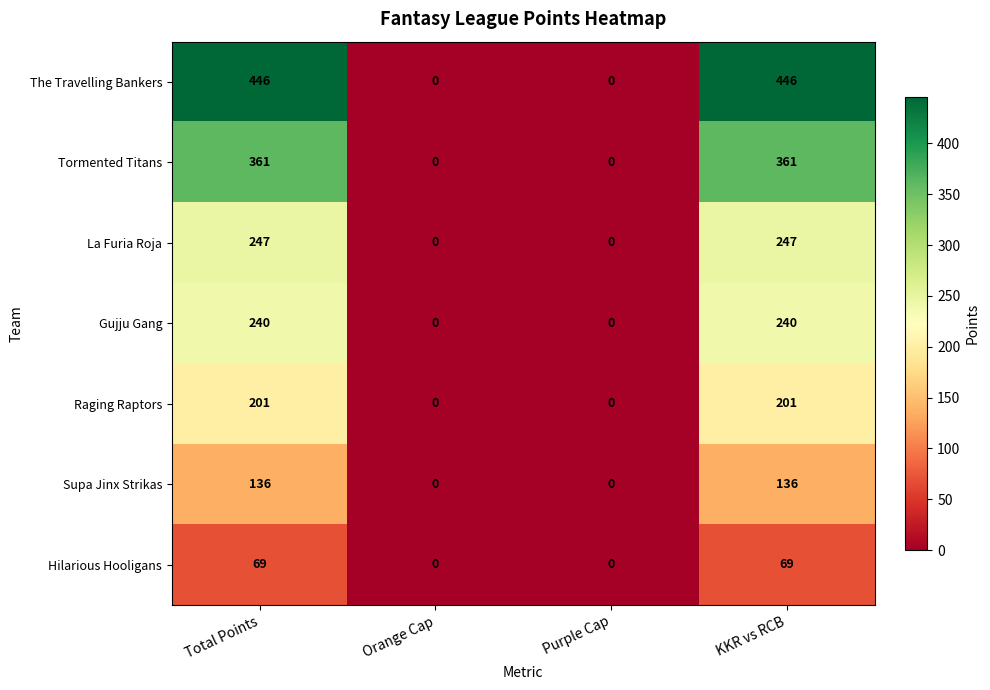

List the series in order of their peak value, highest first.

The Travelling Bankers, Tormented Titans, La Furia Roja, Gujju Gang, Raging Raptors, Supa Jinx Strikas, Hilarious Hooligans